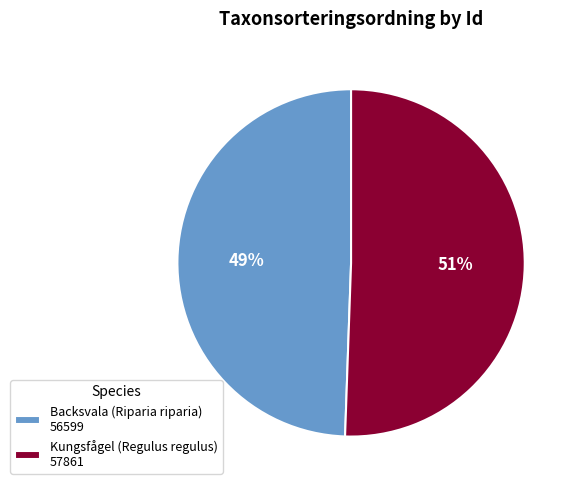

What is the majority slice?

Kungsfågel (Regulus regulus) 57861